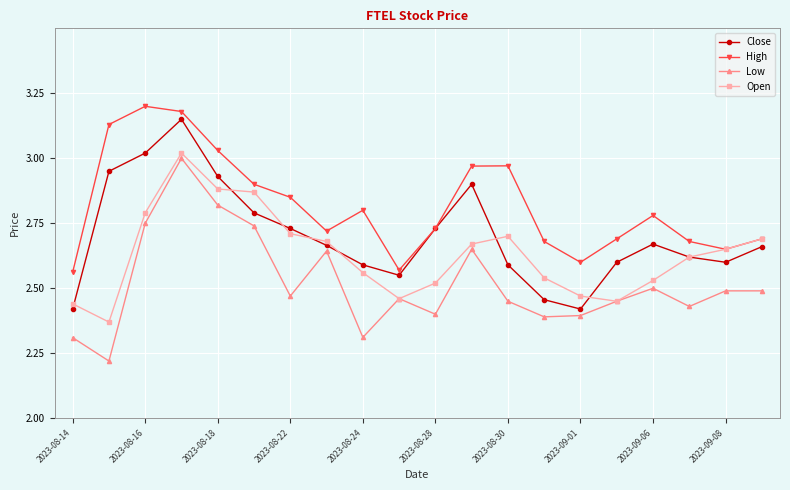

In Close, how many points are higher than both neighbors (excluding endpoints)?

3